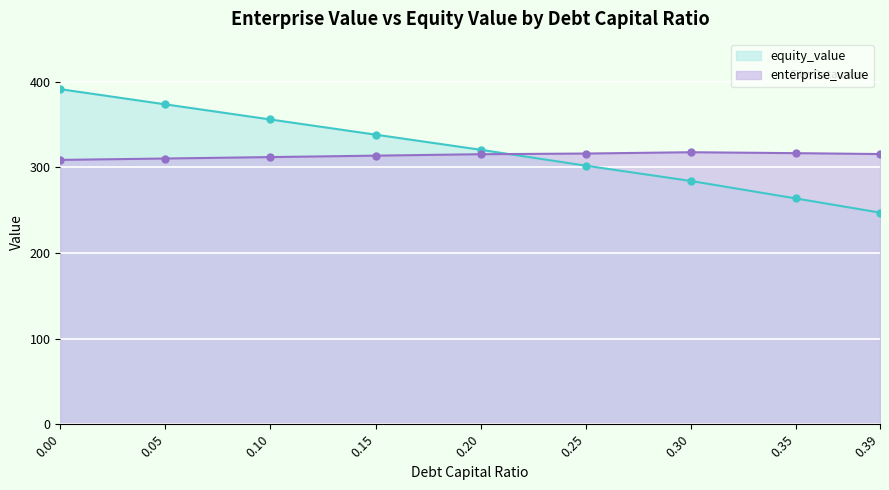

Where is the first local maximum for enterprise_value?

0.3